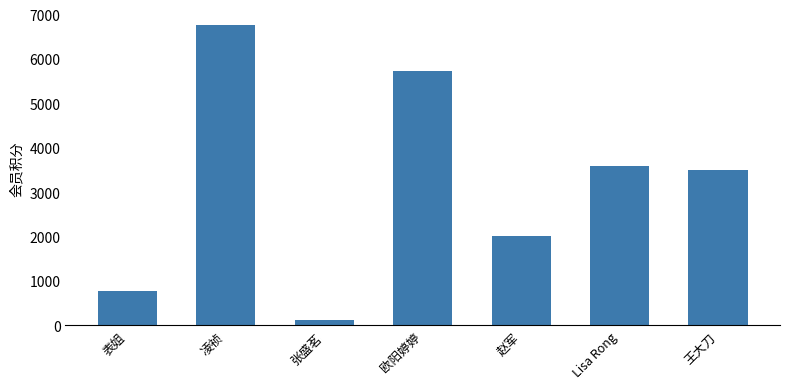

What is the difference between the maximum and minimum values?

6631